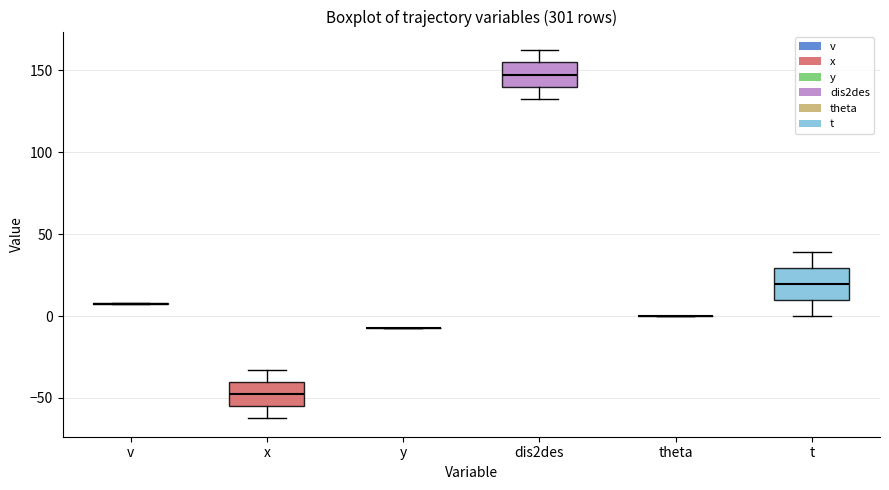

Reading left to right, transcribe this box plot: for each box, give where its median line is, the range the box spans, and where its two whiskers end, as read against the y-axis. The values are not printed on the chart, so give them approximately, as read against the axis.

v: box collapsed to a line at 10, whiskers 5 to 10
x: median -45, box -55 to -40, whiskers -60 to -35
y: box collapsed to a line at -5, whiskers -5 to -5
dis2des: median 145, box 140 to 155, whiskers 135 to 160
theta: box collapsed to a line at 0, whiskers 0 to 0
t: median 20, box 10 to 30, whiskers 0 to 40